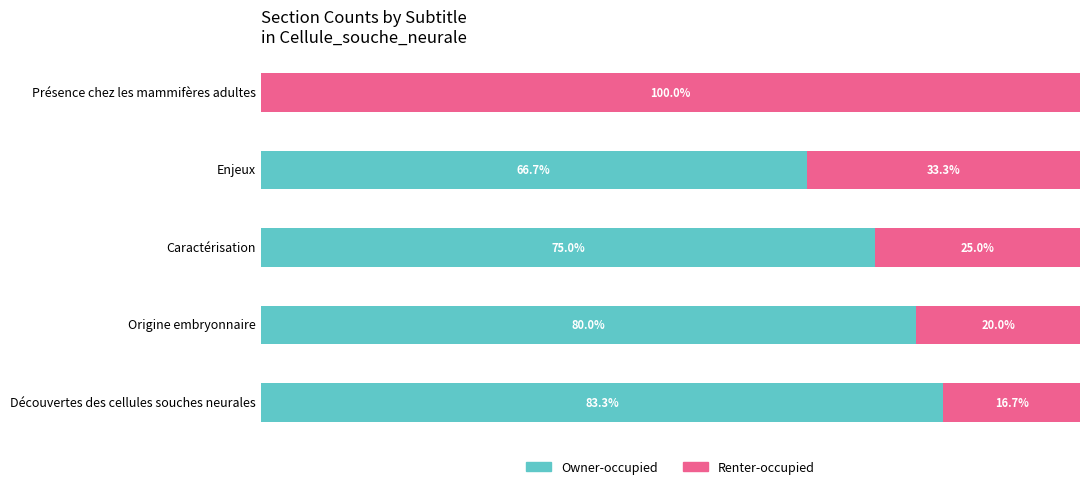

Which category has the highest value in the Owner-occupied series?

Découvertes des cellules souches neurales